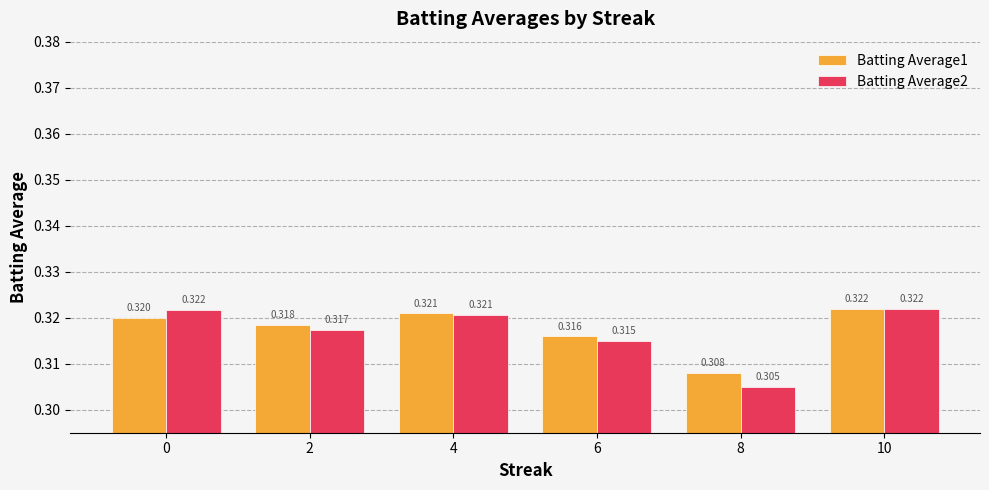

Is the value of Batting Average2 at 4 greater than the value of Batting Average1 at 6?

Yes